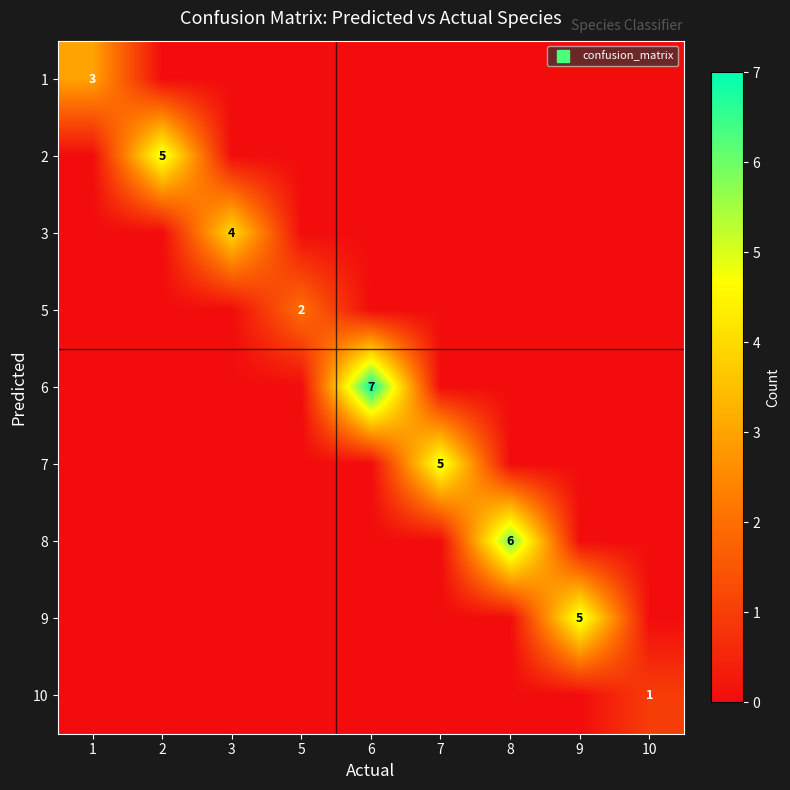

At which label does 8 reach its peak?

8